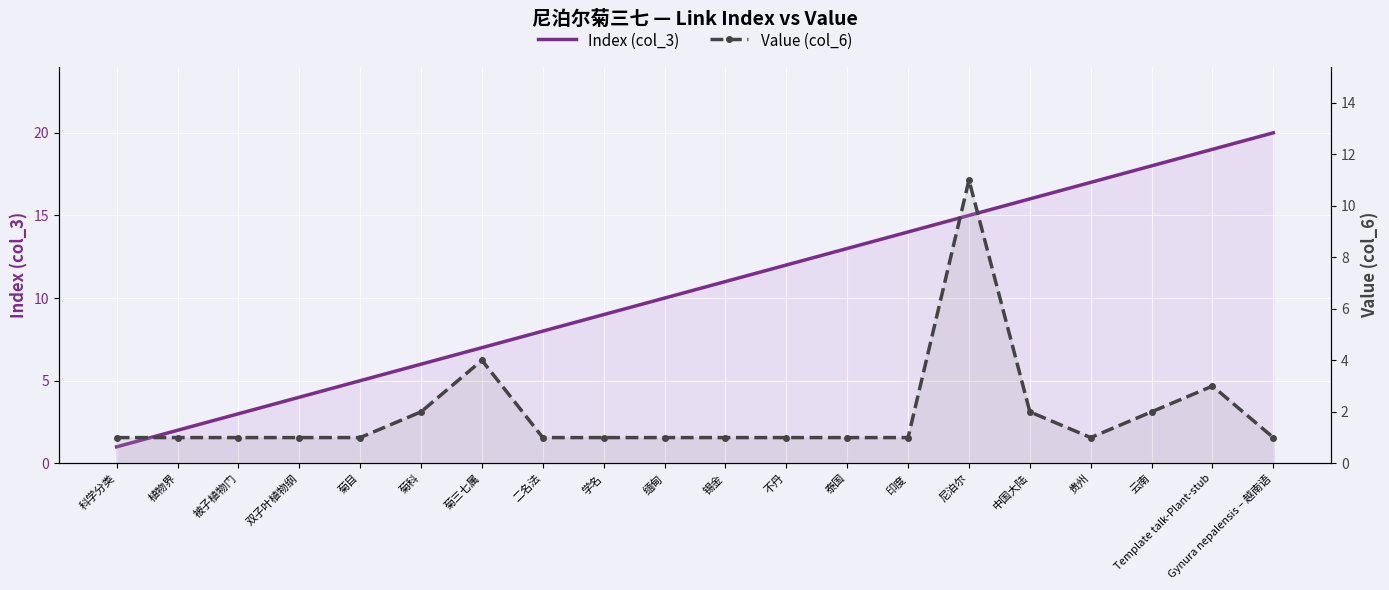

Which category has the highest value in the Value (col_6) series?

尼泊尔